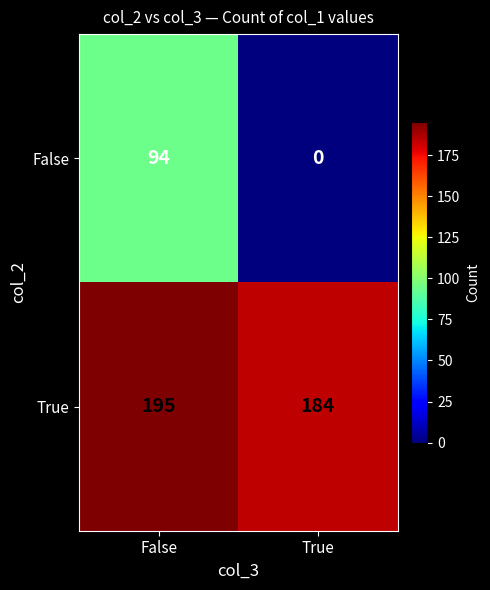

Which series changed the most between False and True?

False